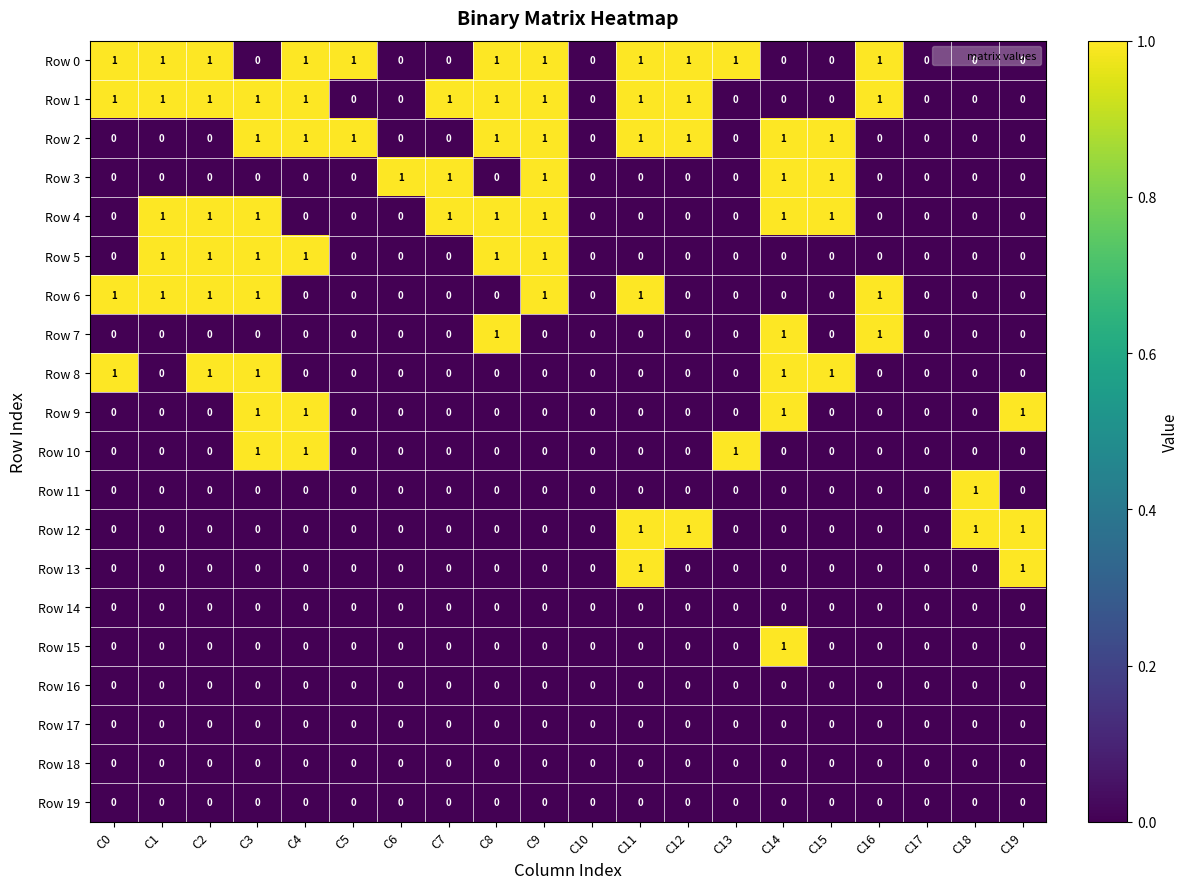

At which category is the sum across all series the highest?

C3